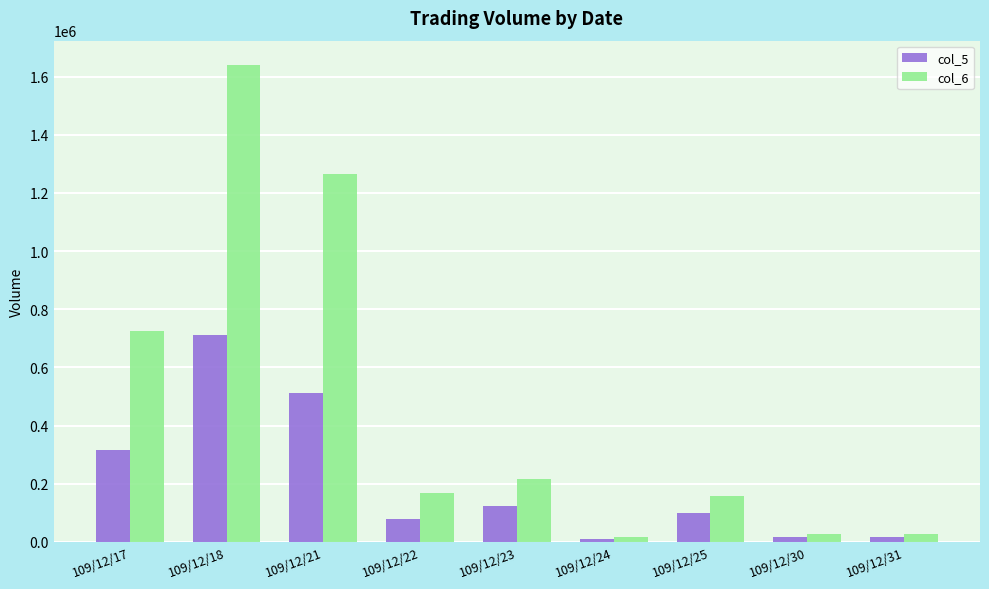

Count the number of categories in the chart.

9